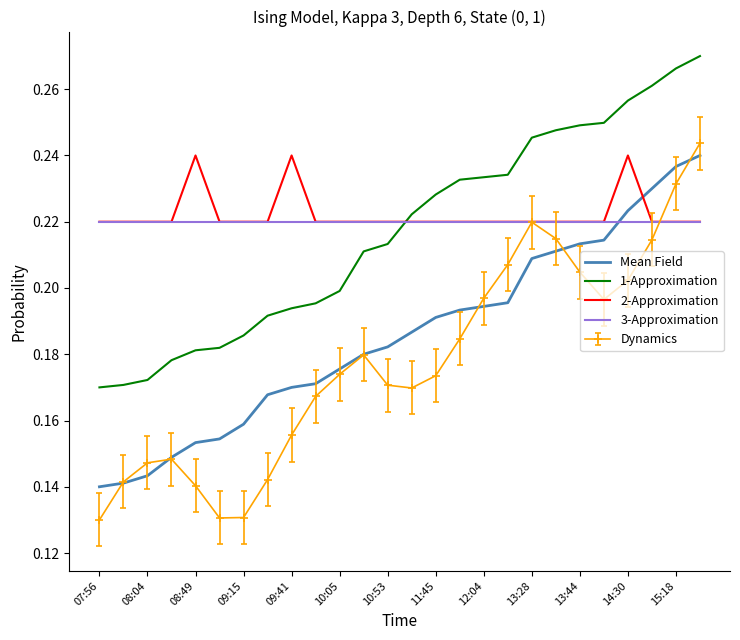

Which series has the largest range (max minus min)?

Dynamics